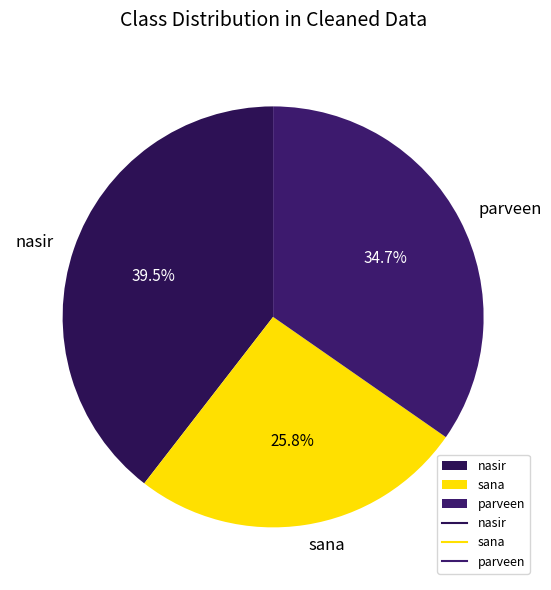

The sana slice represents 26% of the pie. True or false?

True